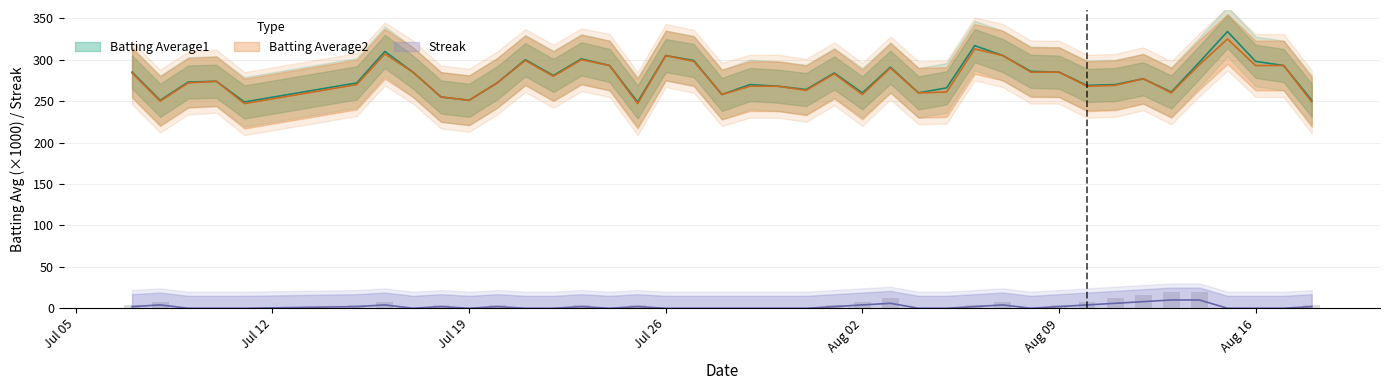

Which series has the largest range (max minus min)?

Batting Average1